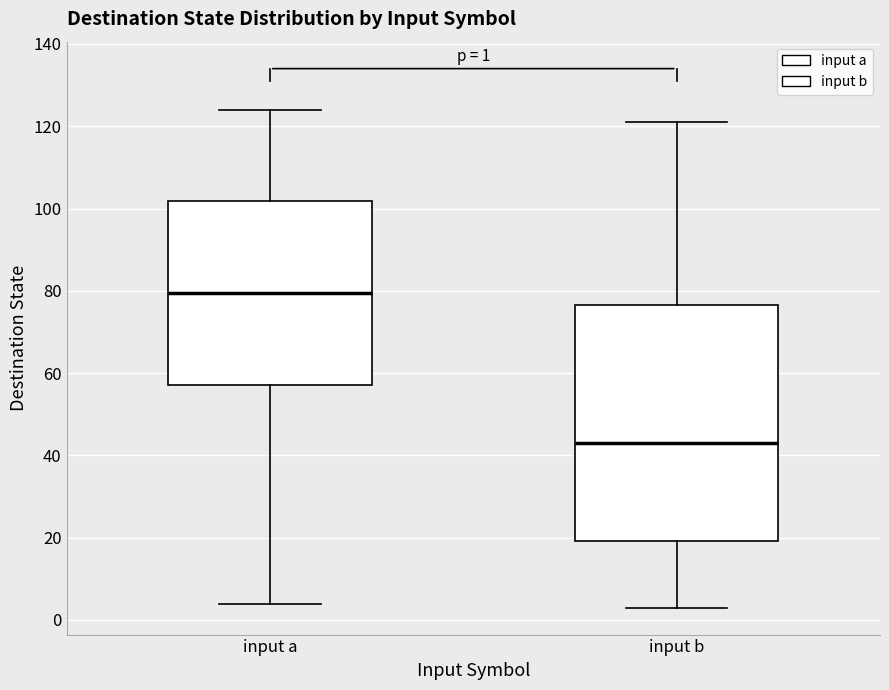

Comparing the boxes themselves (not the whiskers), which one is the tallest?

input b